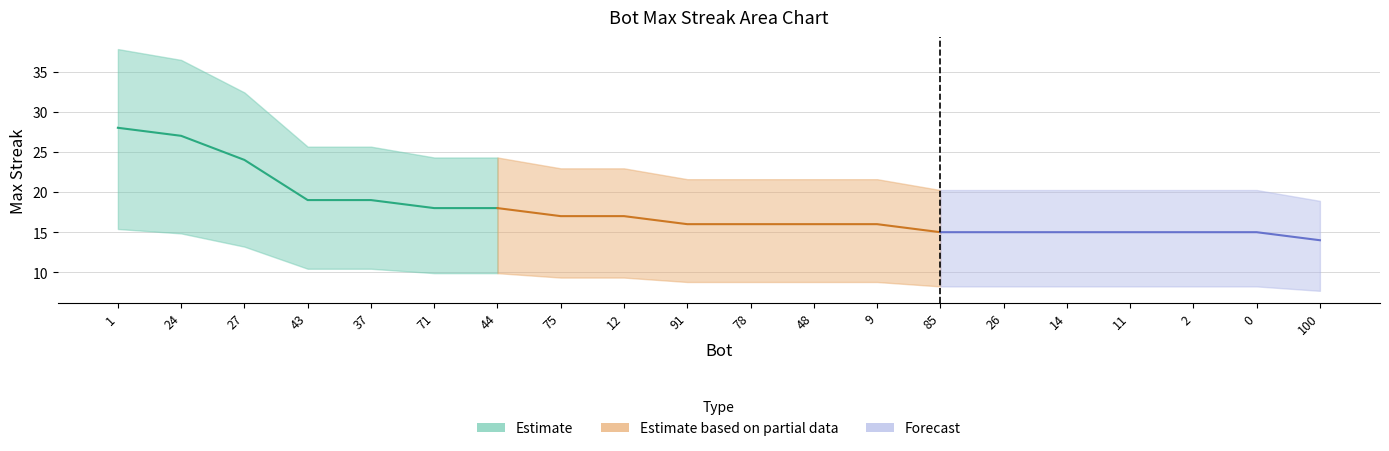

Reading right to left, list all the values displayed in this chart.

14	15	15	15	15	15	15	16	16	16	16	17	17	18	18	19	19	24	27	28